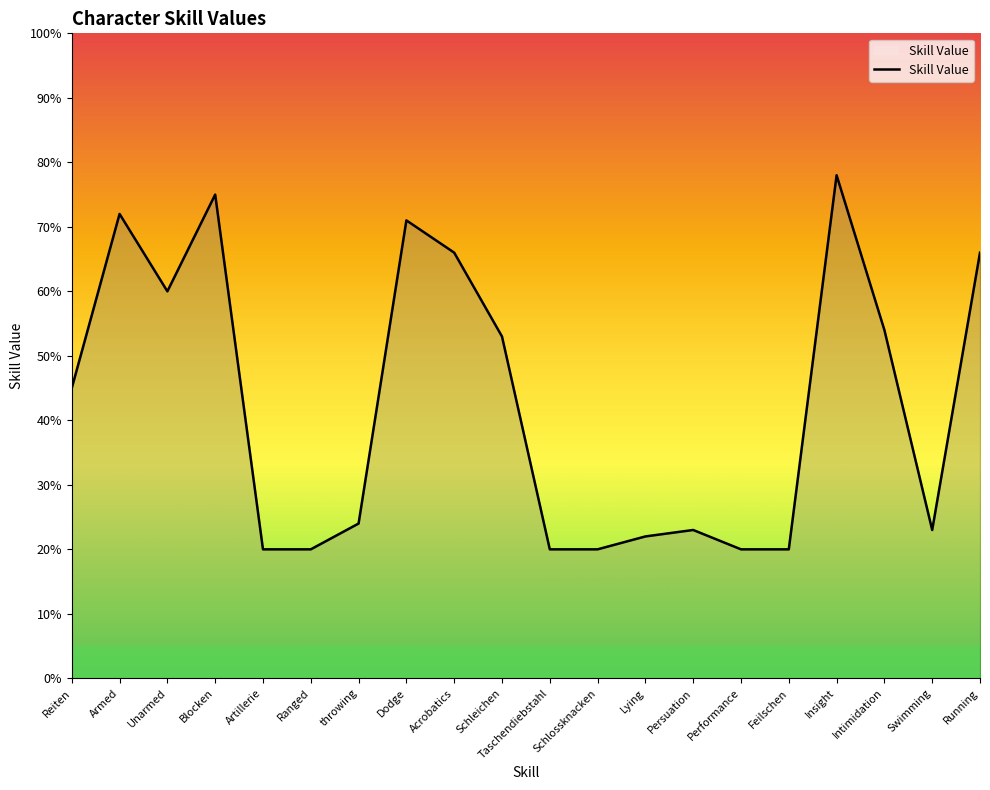

Reading left to right, transcribe all the data shown in this chart.

45	72	60	75	20	20	24	71	66	53	20	20	22	23	20	20	78	54	23	66